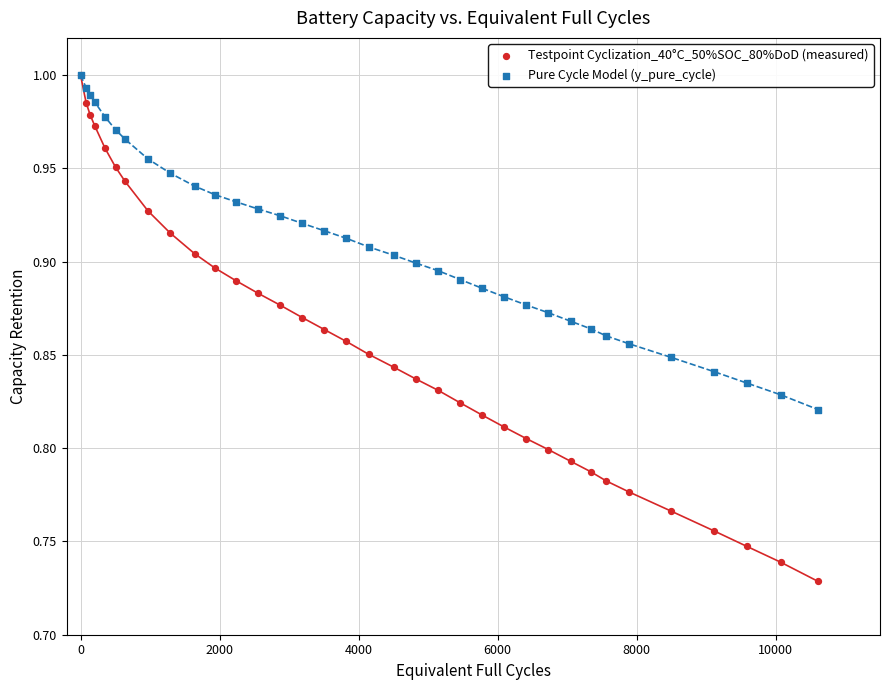

What are all the series names shown in the legend?

Testpoint Cyclization_40°C_50%SOC_80%DoD (measured), Pure Cycle Model (y_pure_cycle)